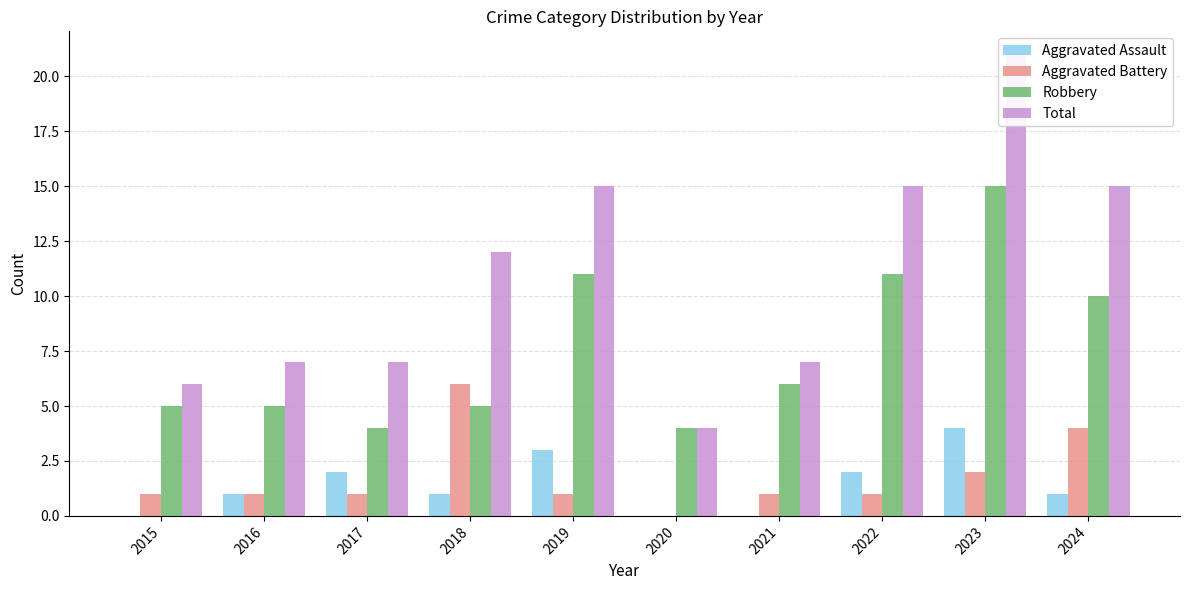

How many data points in Robbery are less than 6?

5